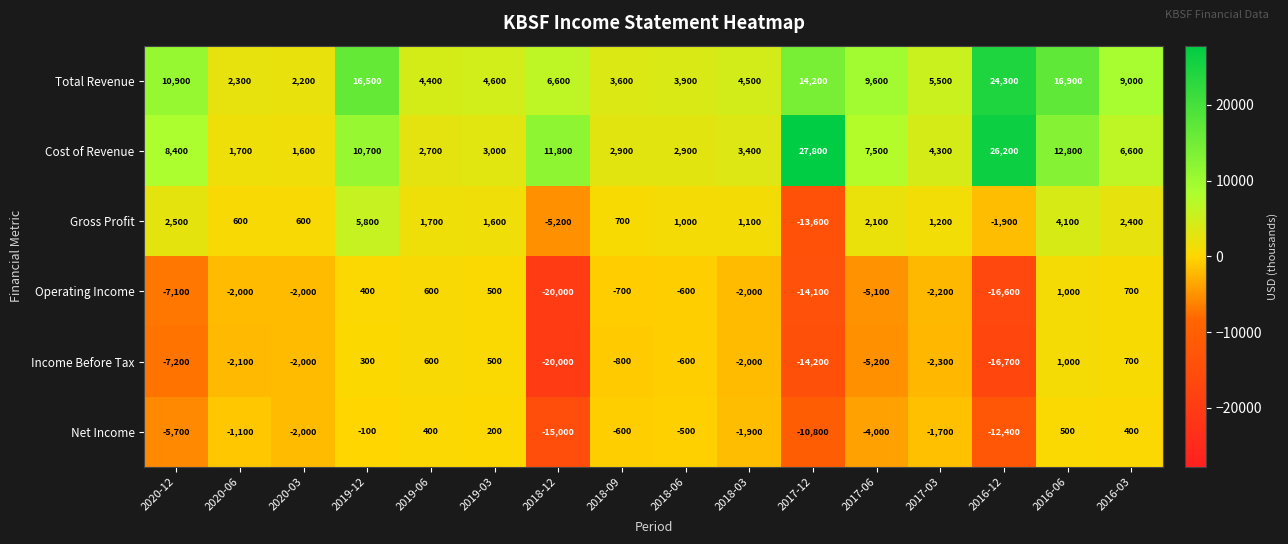

What is the difference between the highest and lowest values at 2019-12?

16600